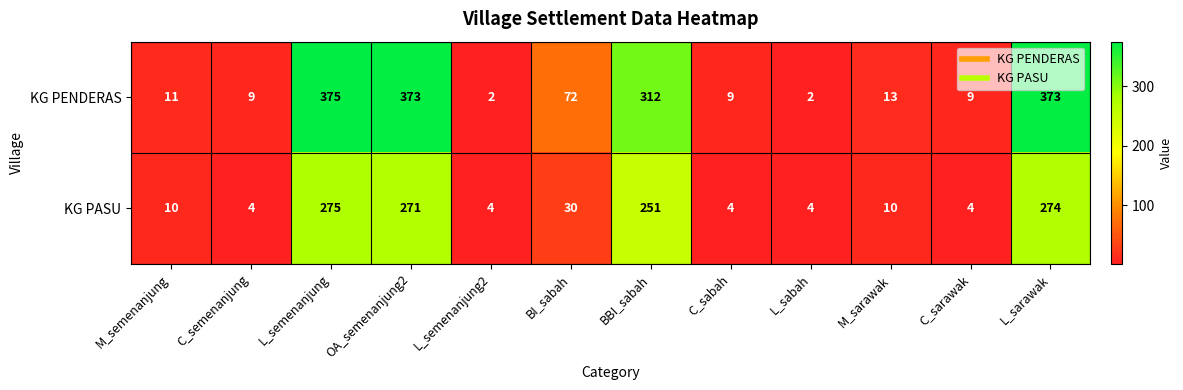

Which category has the highest value in the KG PENDERAS series?

L_semenanjung